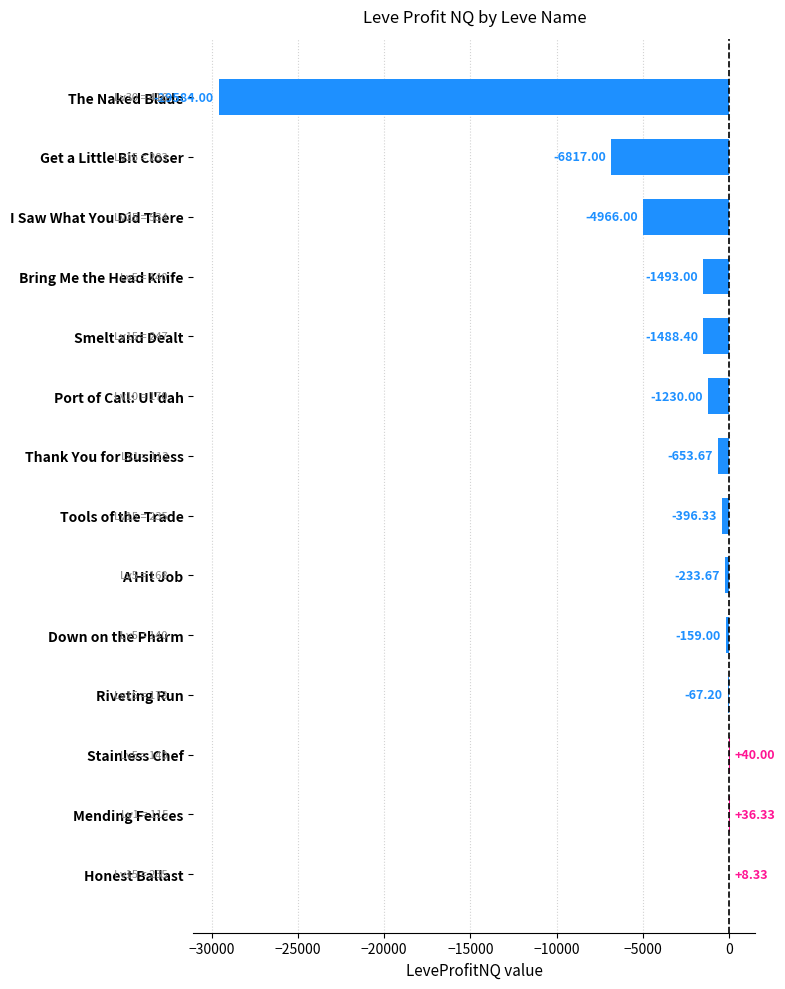

How many values are above zero?

3